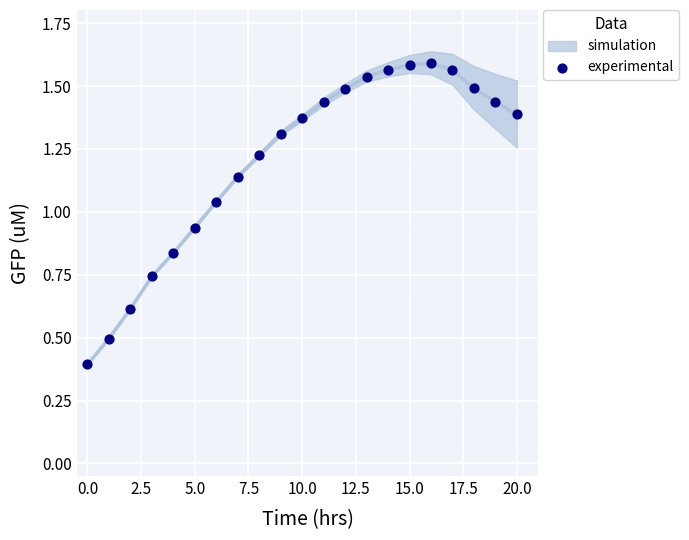

What Y value in the scatter plot is closest to 0?

0.4